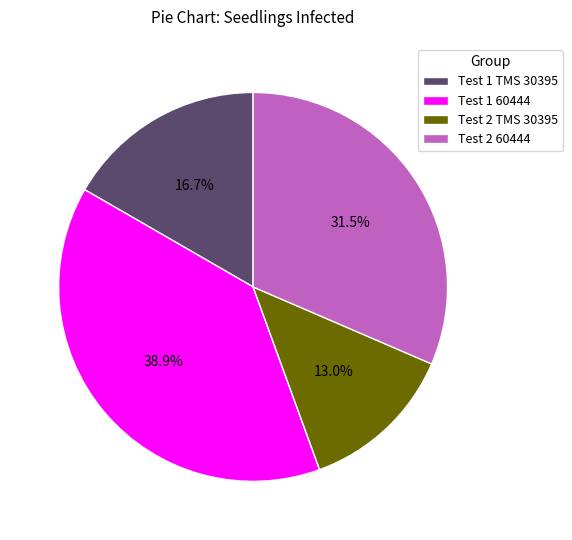

Between Test 2 60444 and Test 1 60444, which is larger?

Test 1 60444